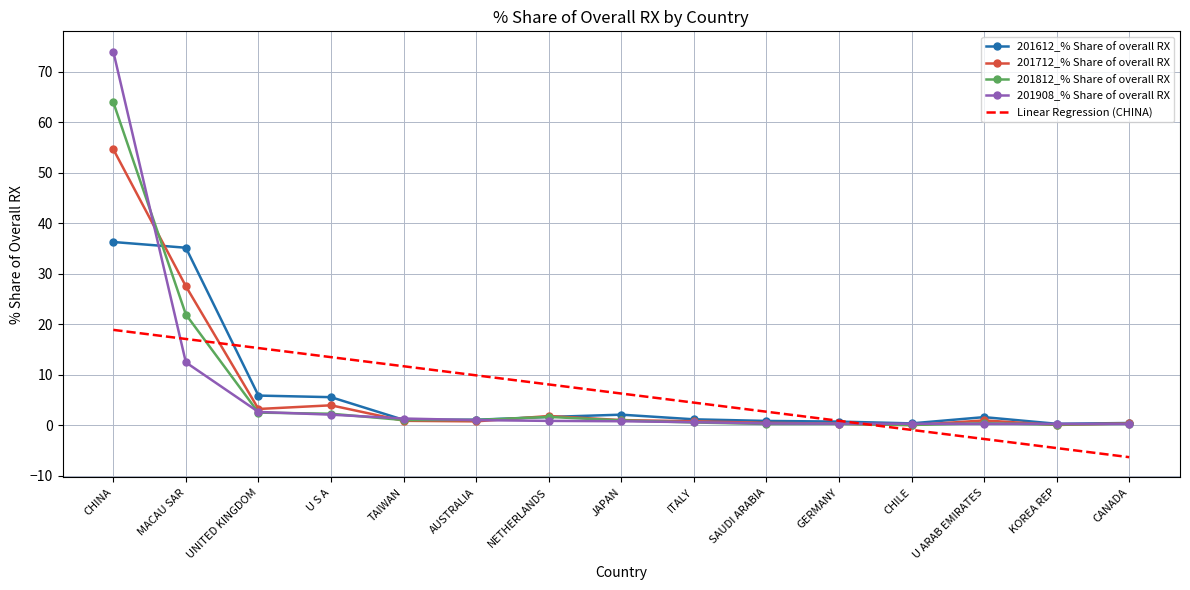

What position from the left is GERMANY?

11